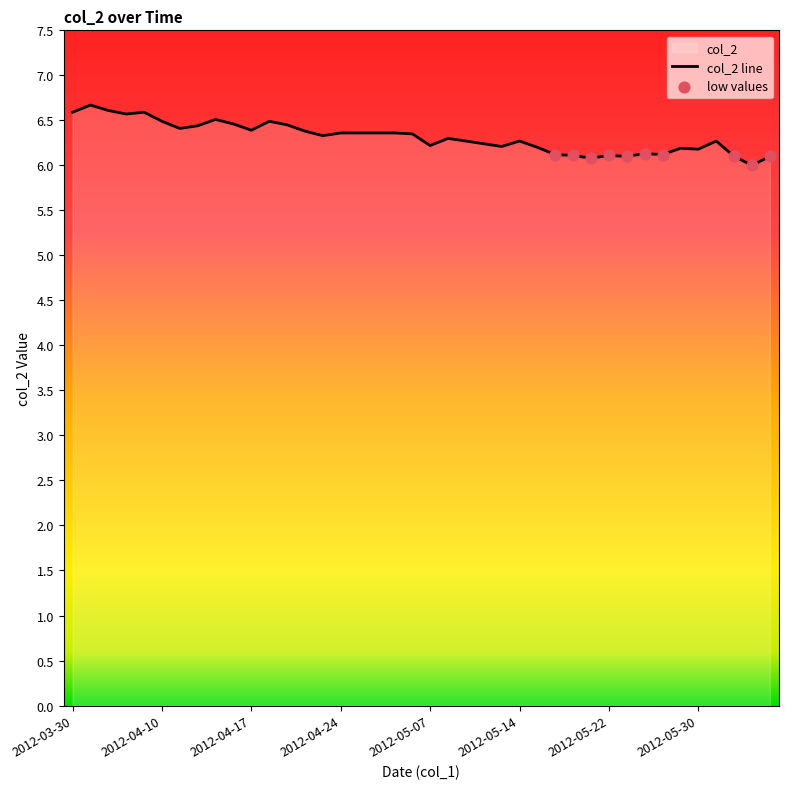

What is the change in value from 2012-04-23 to 2012-05-09?

-0.1